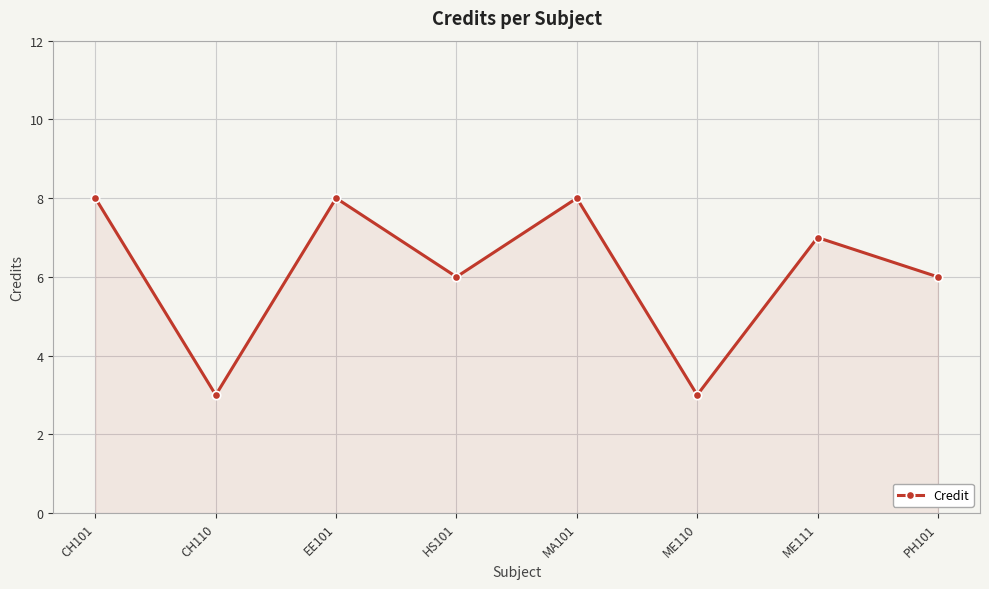

What is the greatest value displayed?

8